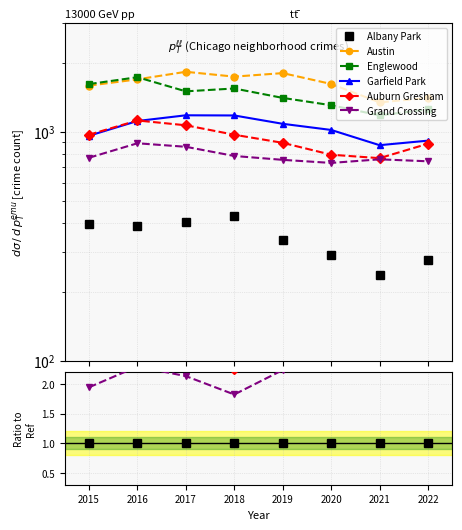

True or false: Austin and Garfield Park intersect in this chart.

False